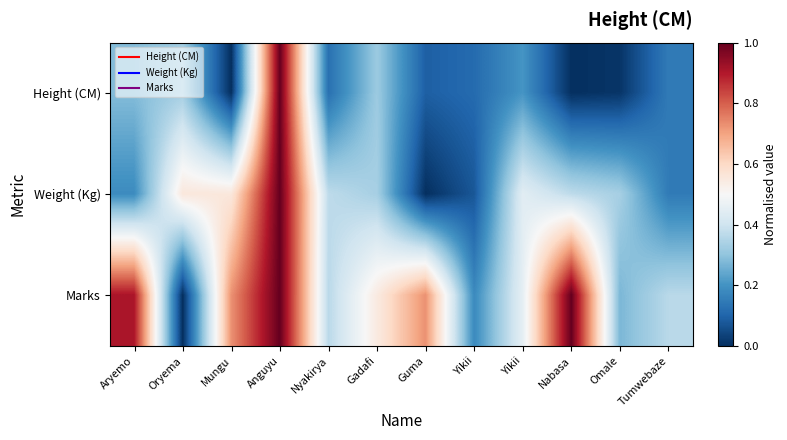

List the series in order of their peak value, lowest first.

Marks, Weight (Kg), Height (CM)